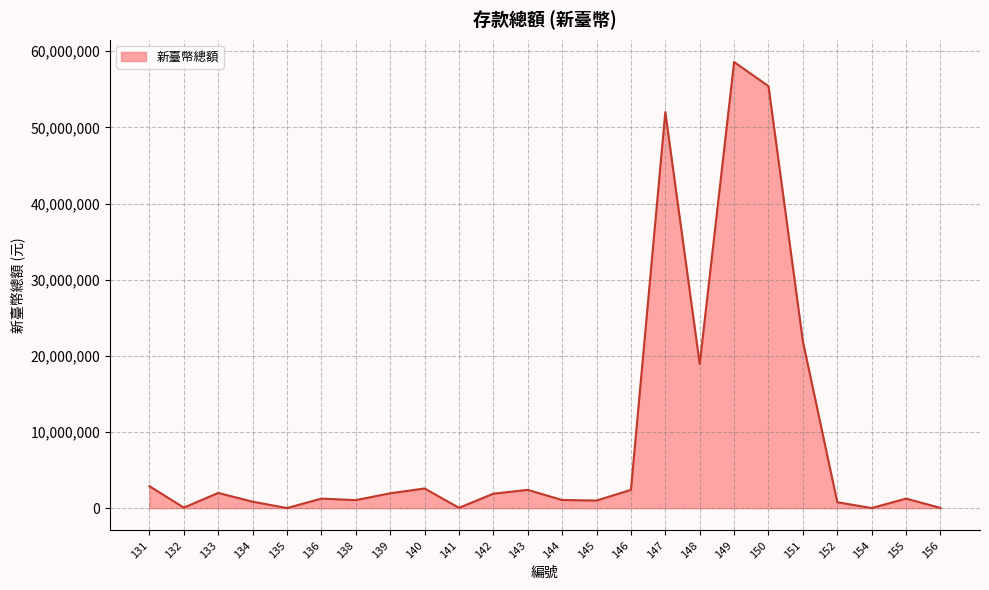

The value at 150 is 89248666. True or false?

False